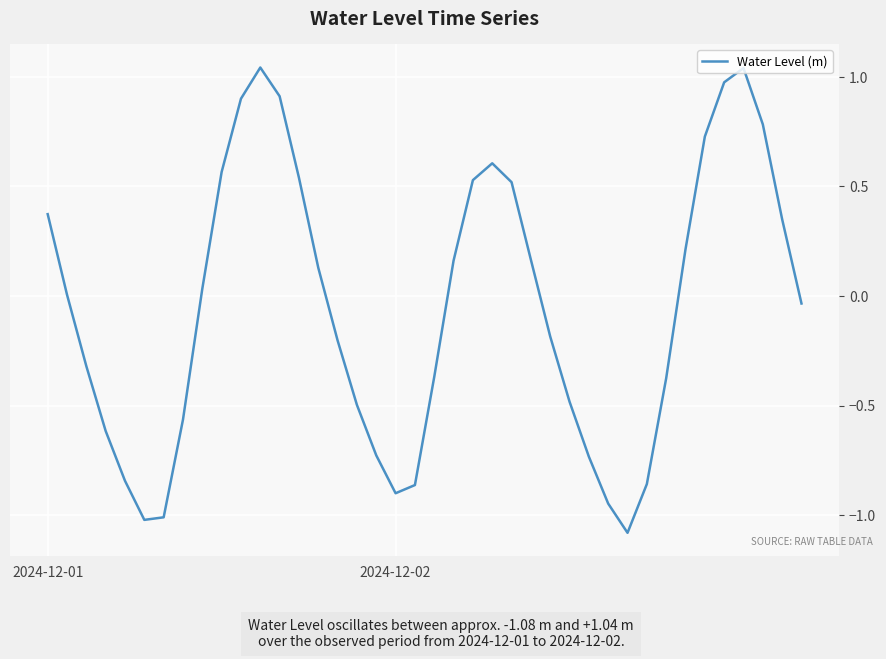

What is the minimum value shown in the chart?

-1.1